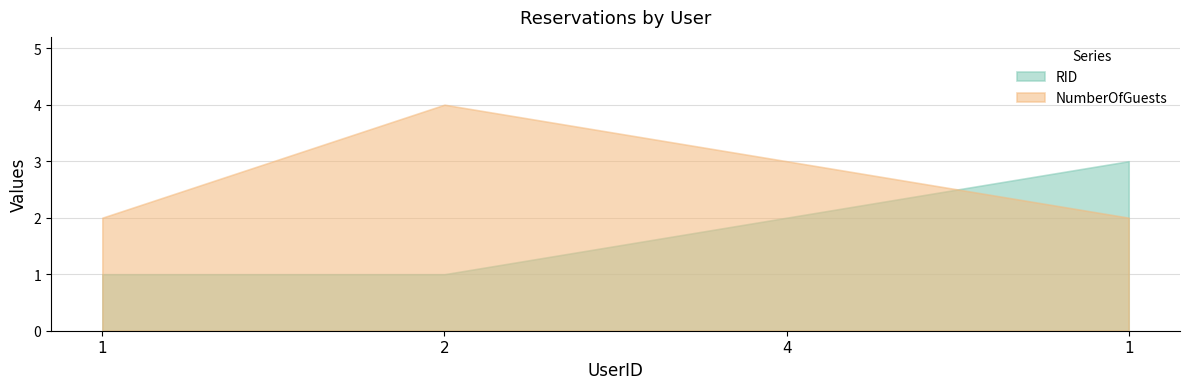

Which category has the highest value in the NumberOfGuests series?

2